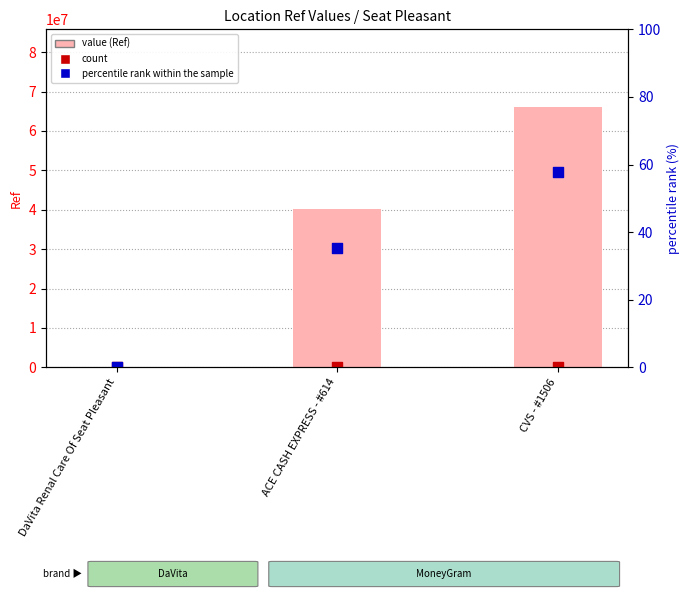

Which series has the largest Y range (max minus min)?

Ref (value)